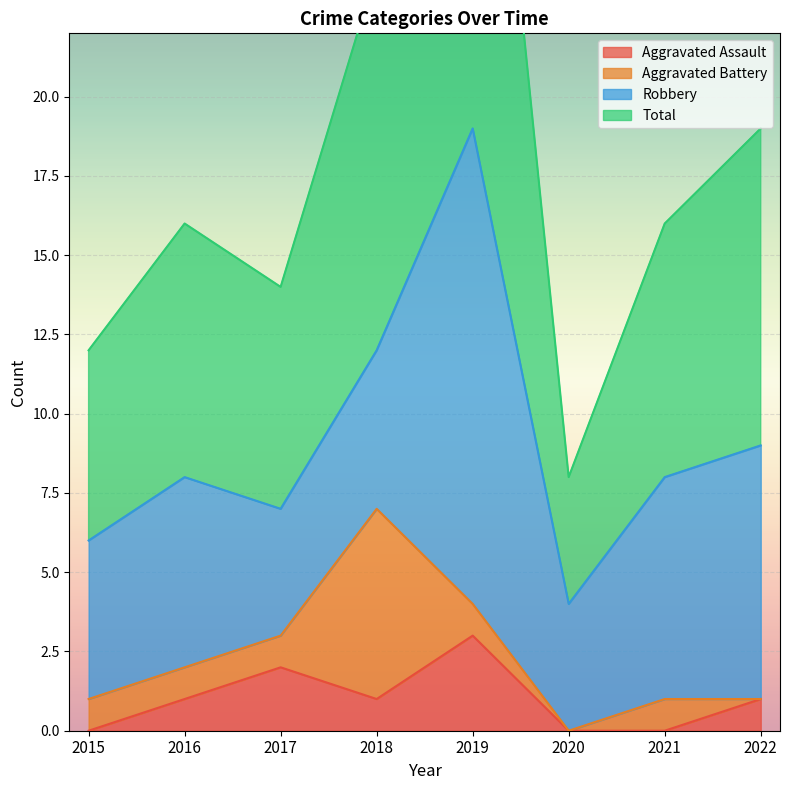

Rank the categories by Total value from highest to lowest.

2019, 2018, 2022, 2016, 2021, 2017, 2015, 2020